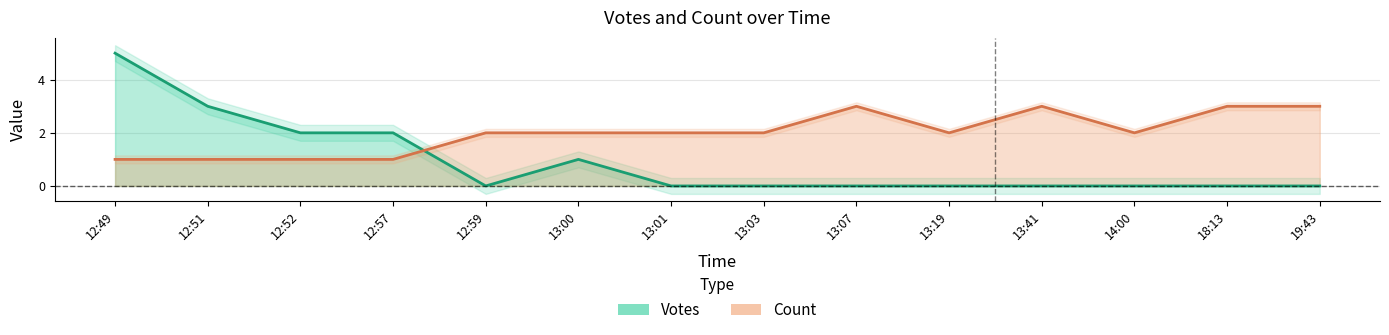

What position from the right is 12:49?

14